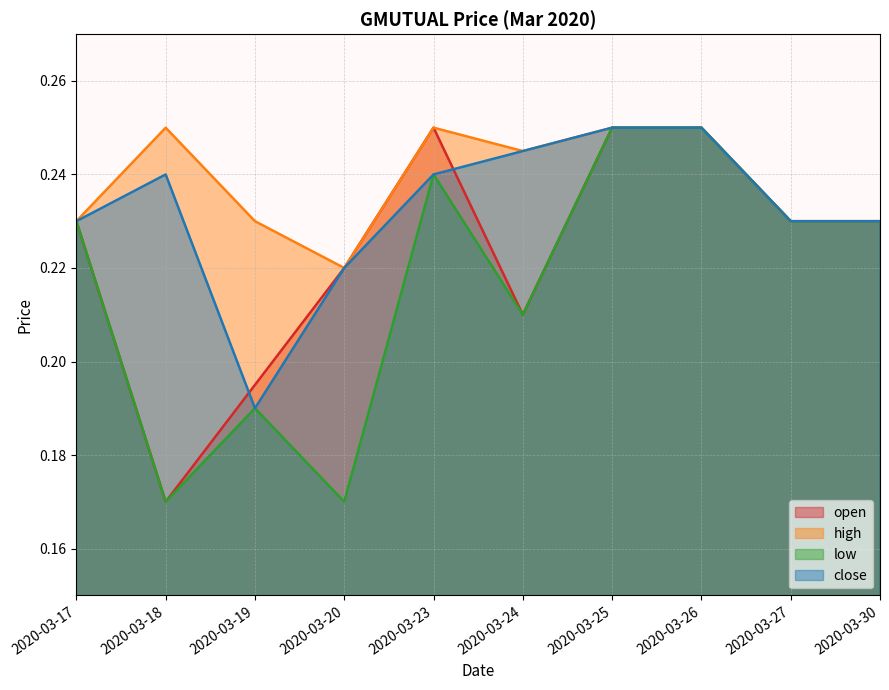

Rank the series at 2020-03-26 from lowest to highest value.

open, high, low, close